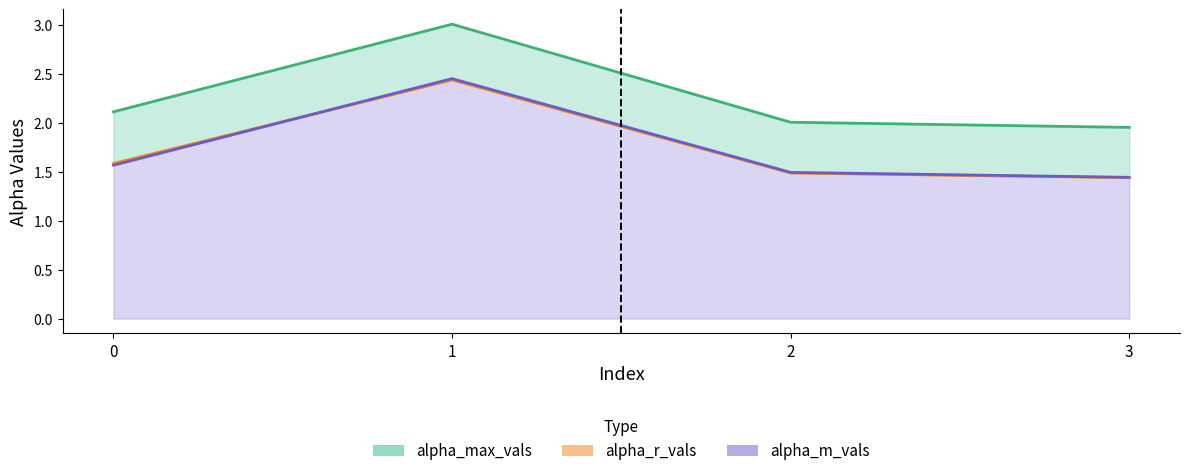

What value does the alpha_max_vals series have at 1?

3.0